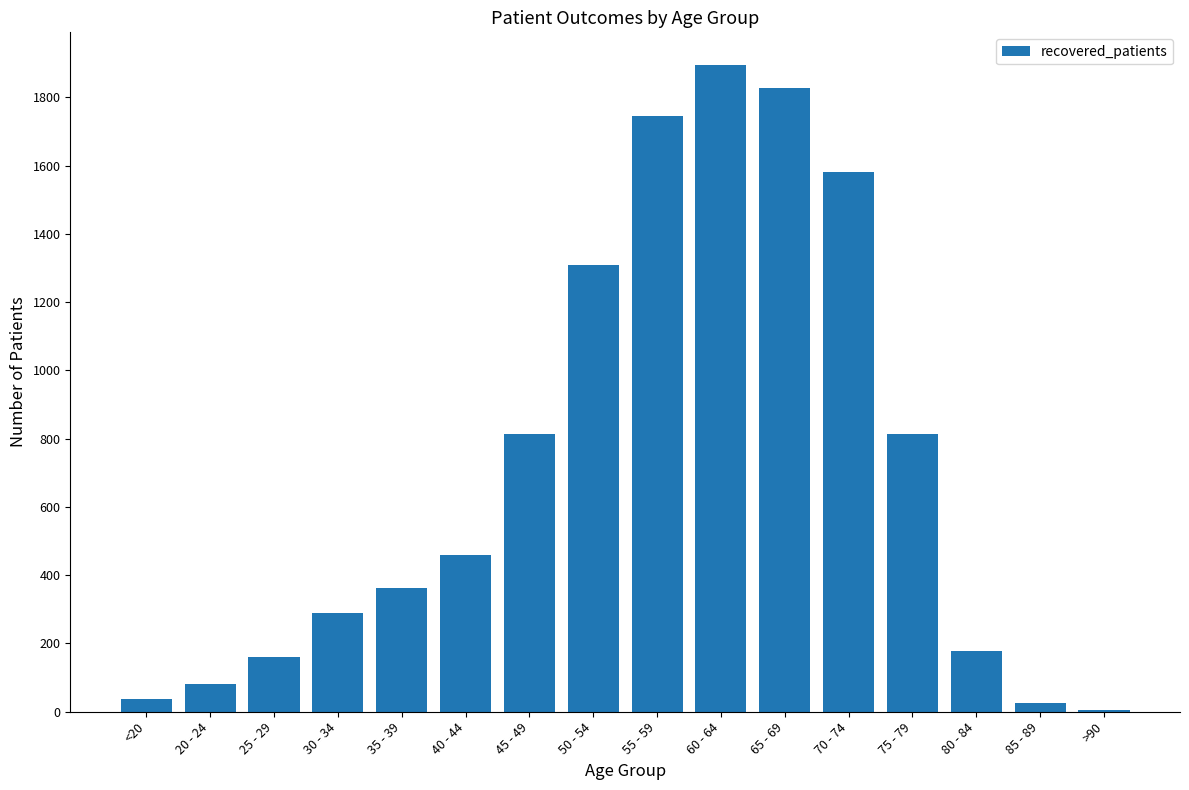

True or false: the data shows 738 at 65 - 69.

False